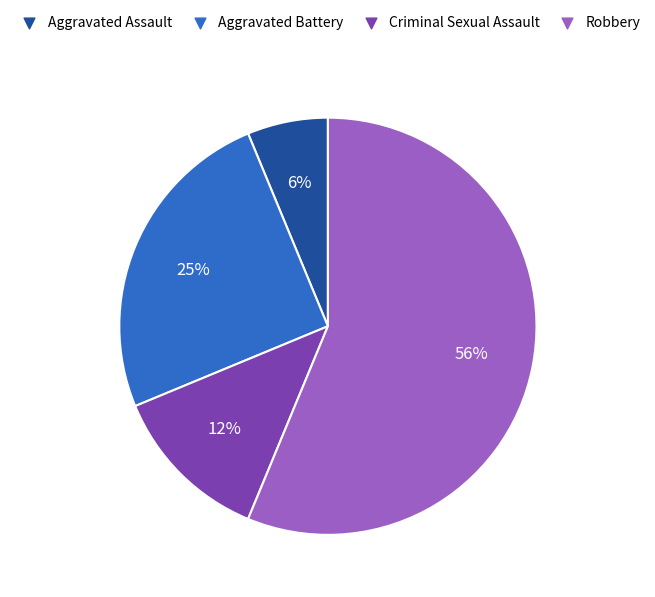

Which category has the smallest portion of the pie?

Aggravated Assault